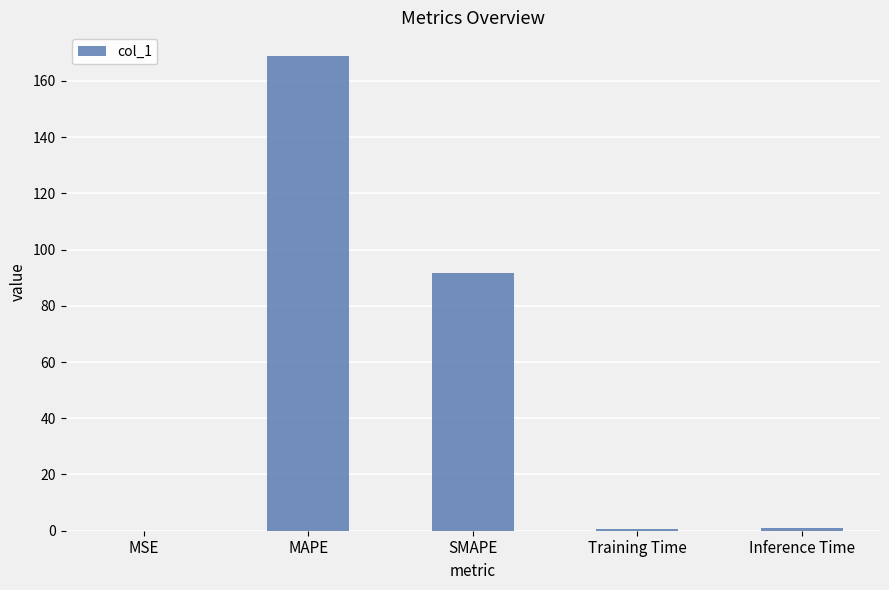

Which has a higher value, MAPE or Training Time?

MAPE